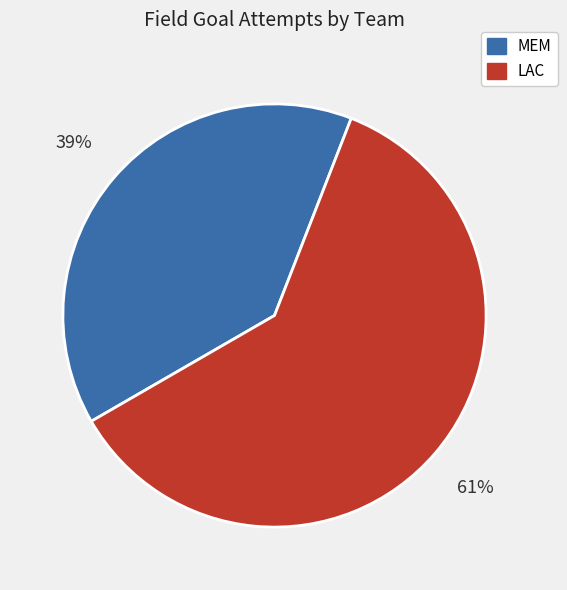

Does any single category account for the majority?

Yes